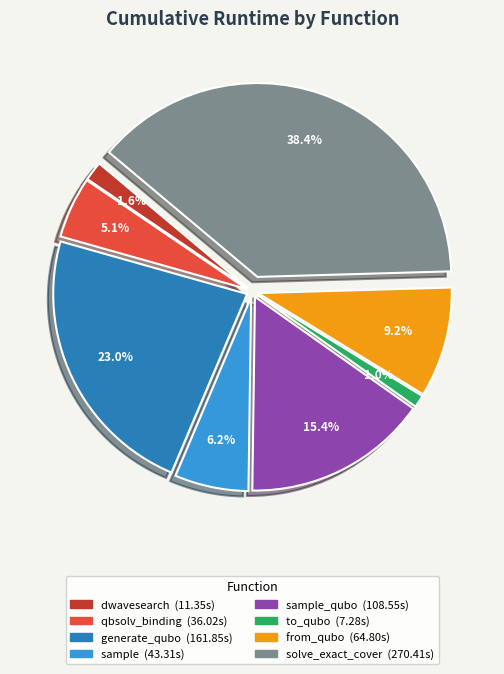

Is there a majority slice in this chart?

No